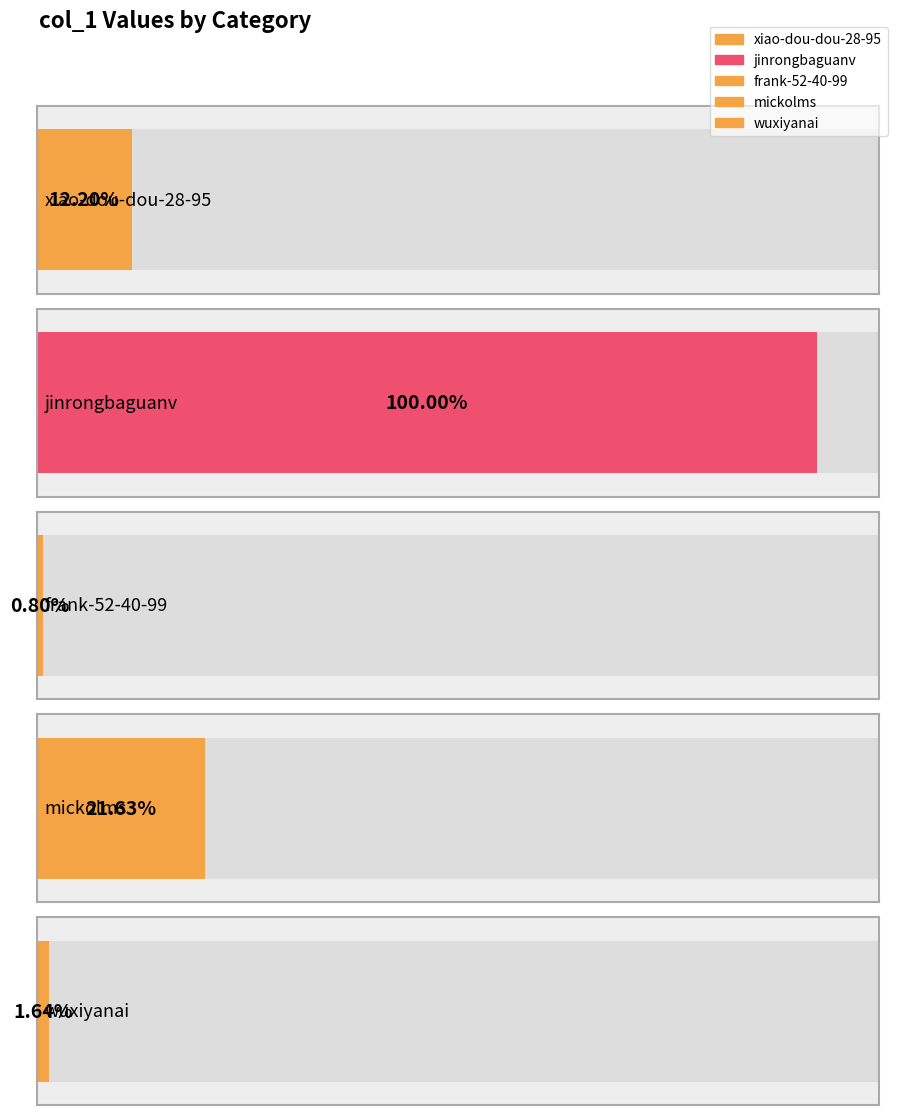

Is it true that the value at jinrongbaguanv is 47559?

False